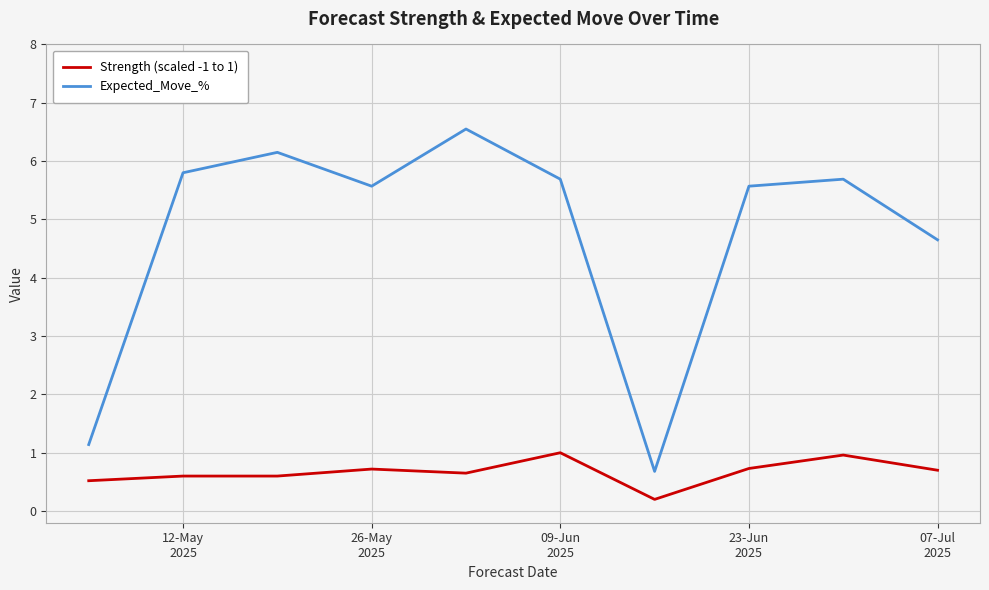

Which series has the largest range (max minus min)?

Expected_Move_%